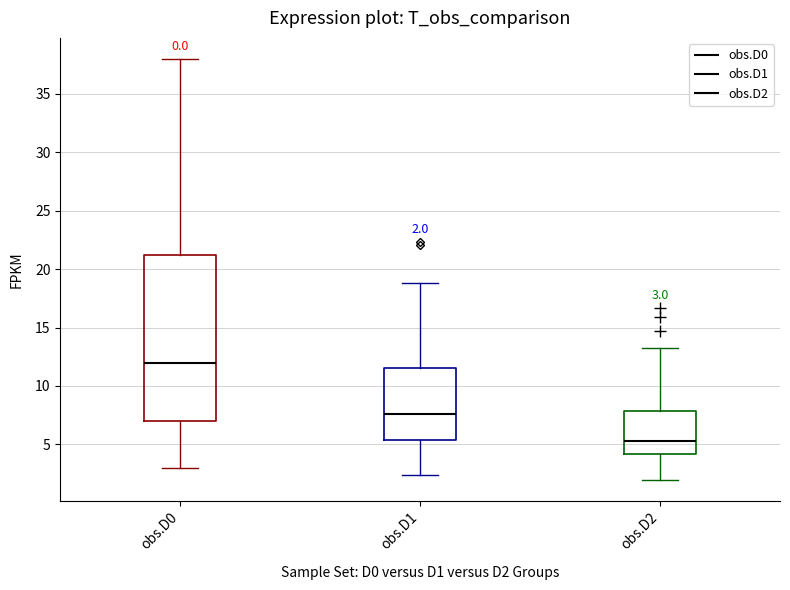

Comparing the boxes themselves (not the whiskers), which one is the tallest?

obs.D0